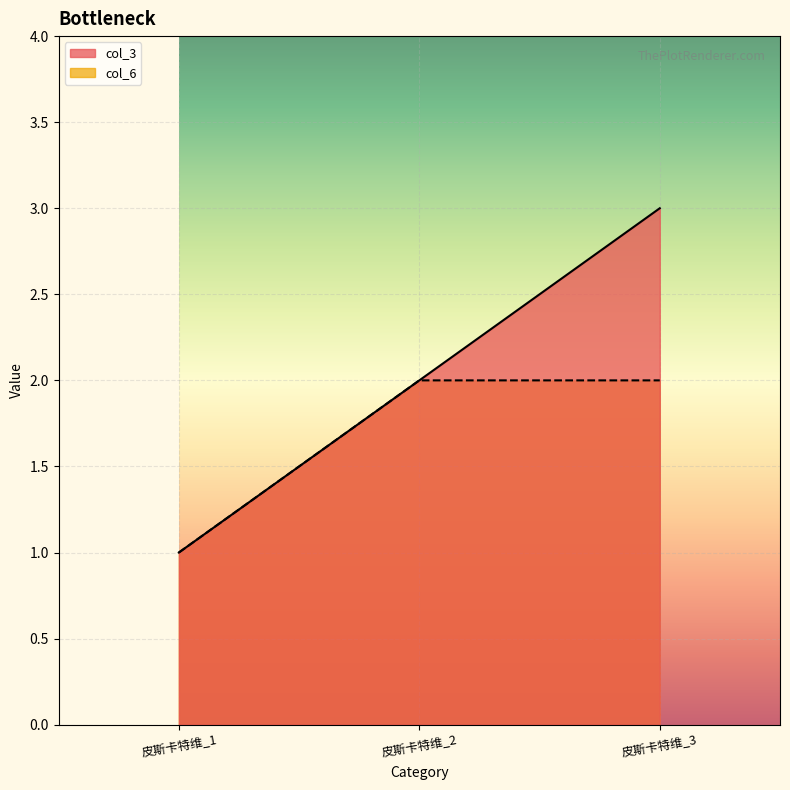

What is the minimum value shown in the chart?

1